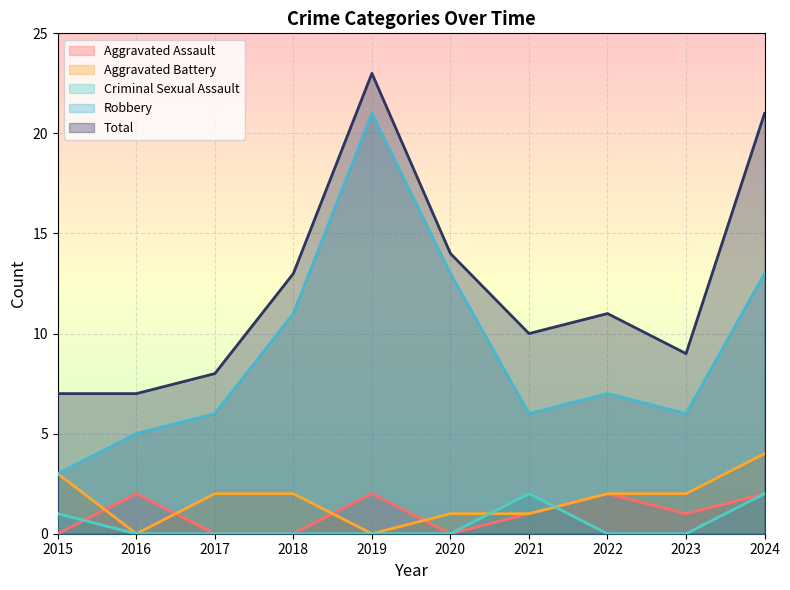

How many values in the Robbery series exceed 7?

4